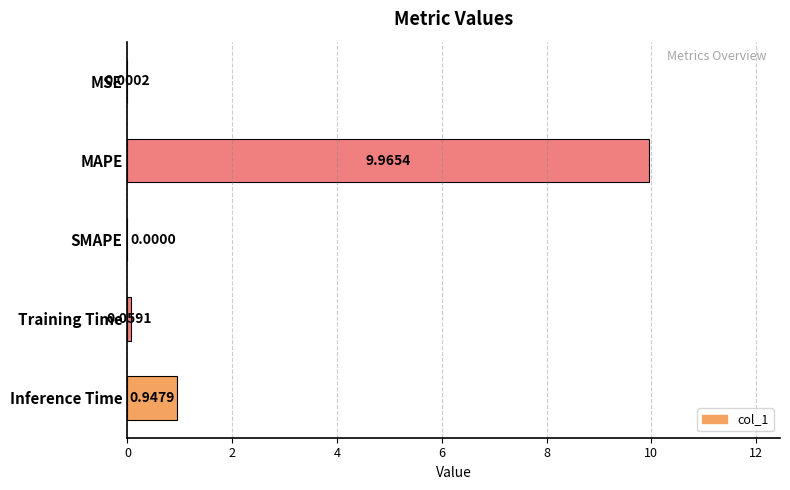

Are the bars horizontal?

Yes